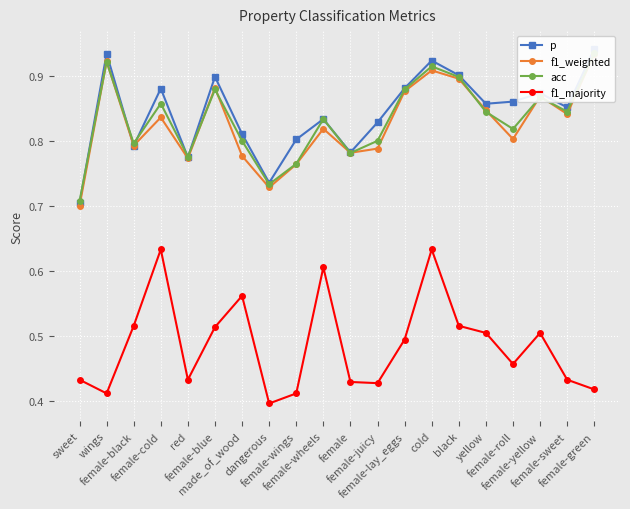

What is the minimum value shown in the chart?

0.4